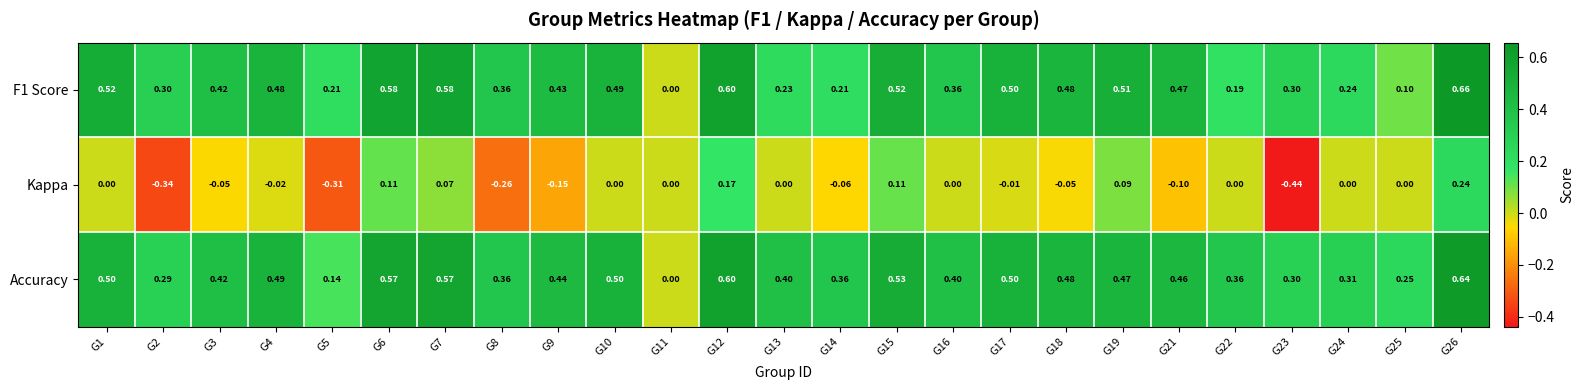

Which series has the largest total across all categories?

Accuracy